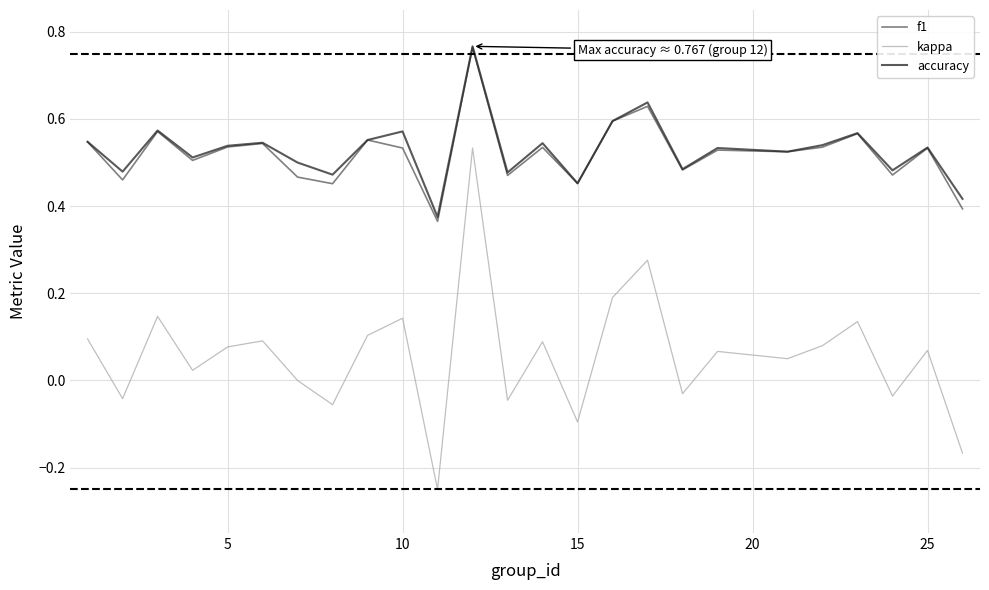

Which series has the largest range (max minus min)?

kappa